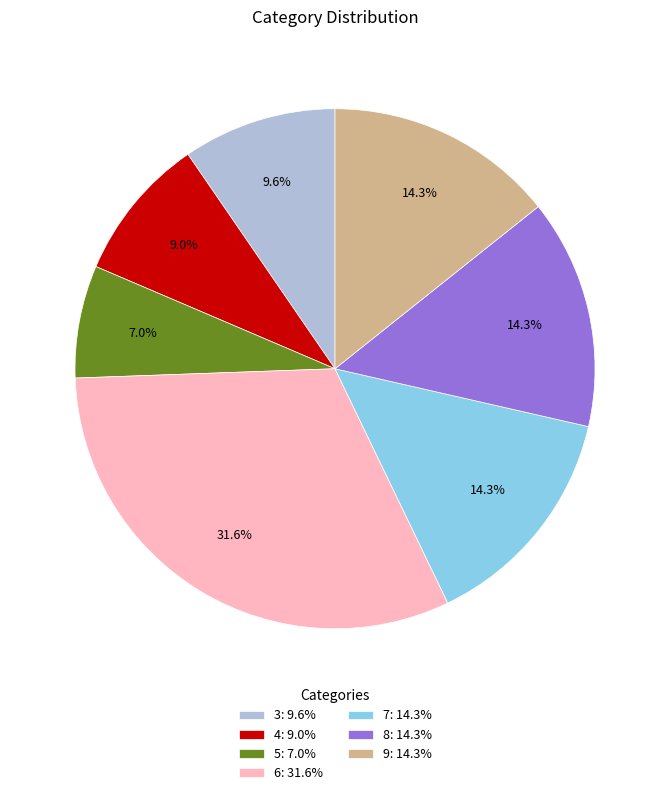

Which category has the biggest portion of the pie?

6